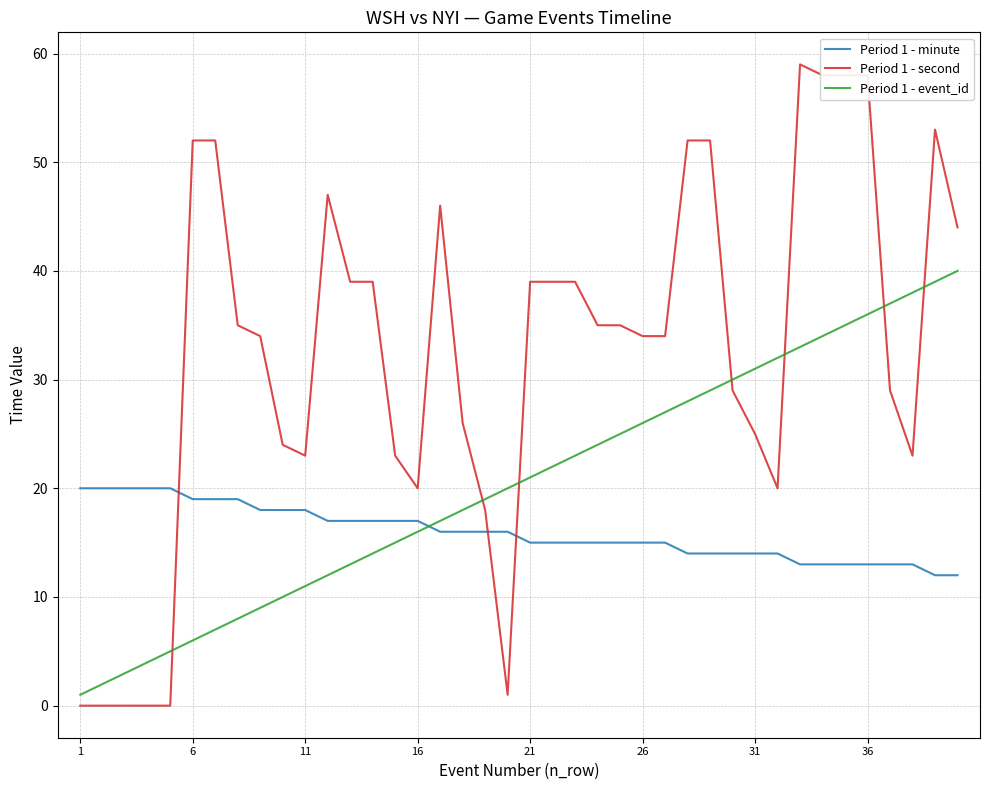

Which series has the largest range (max minus min)?

Period 1 - second